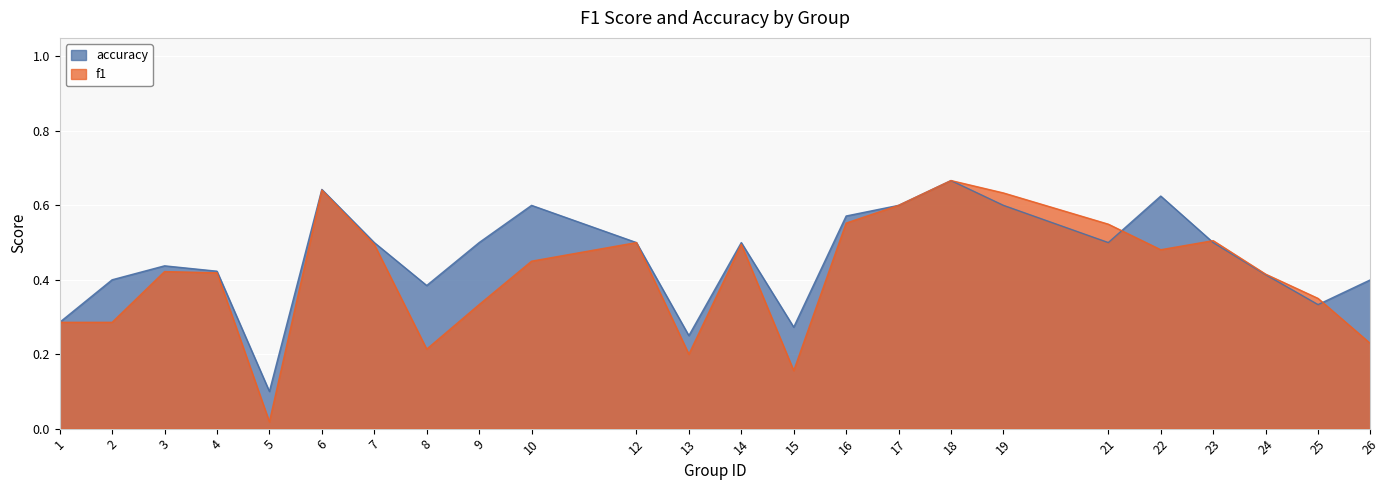

At which label does f1 reach its peak?

18